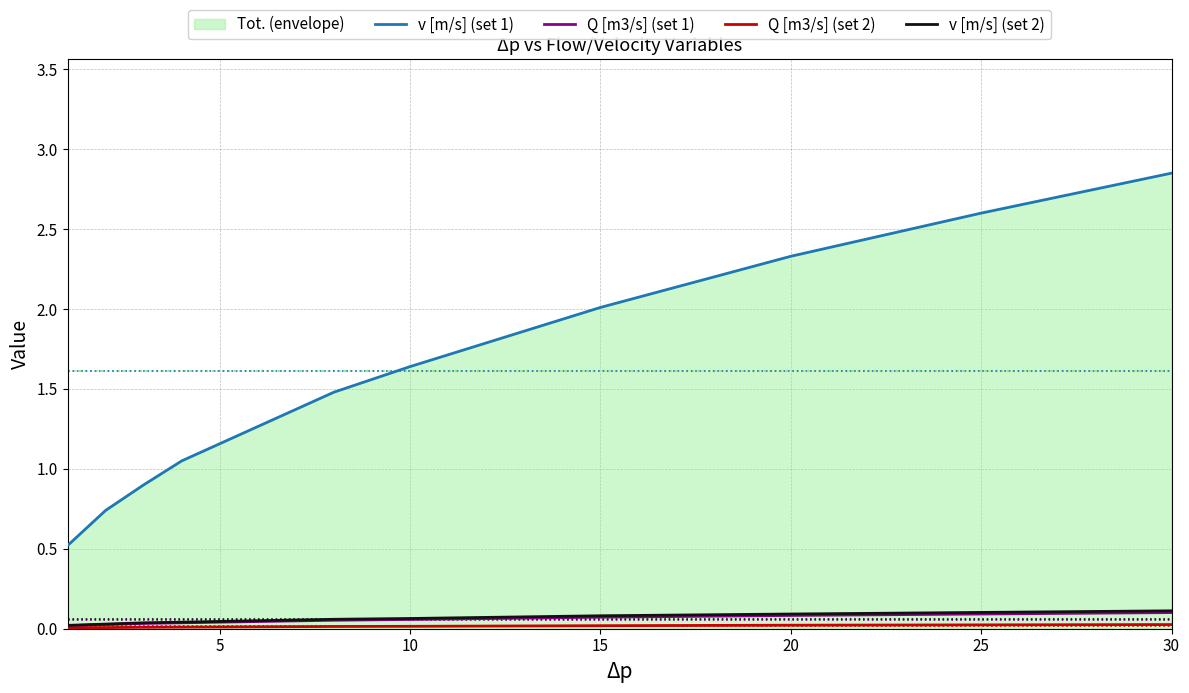

Which series has the largest range (max minus min)?

v [m/s] (set 1)